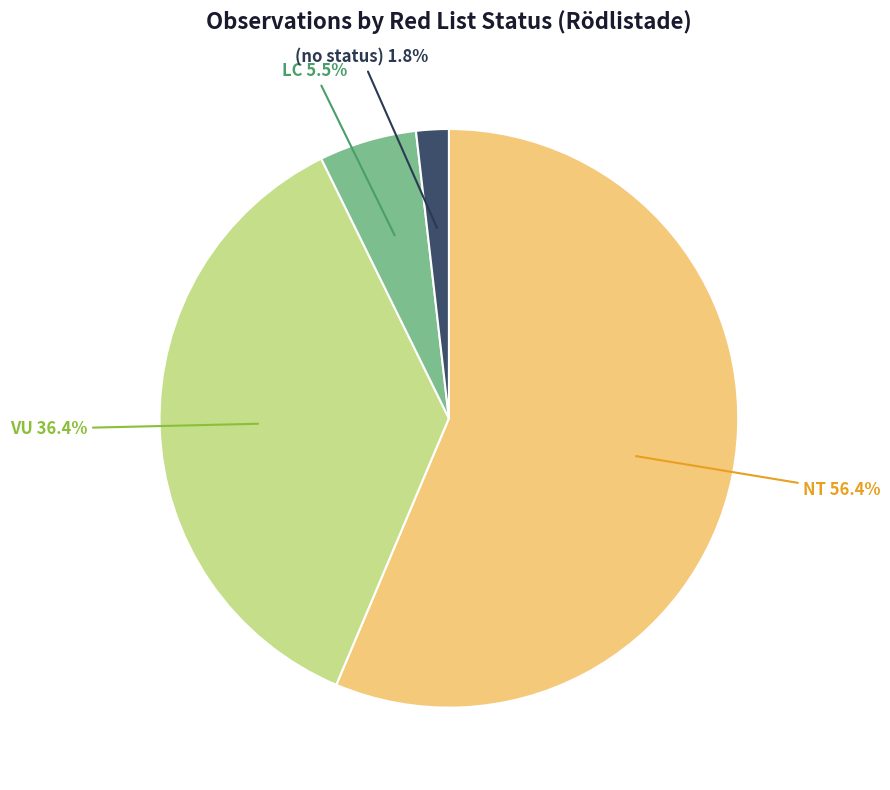

Does any single category account for the majority?

Yes